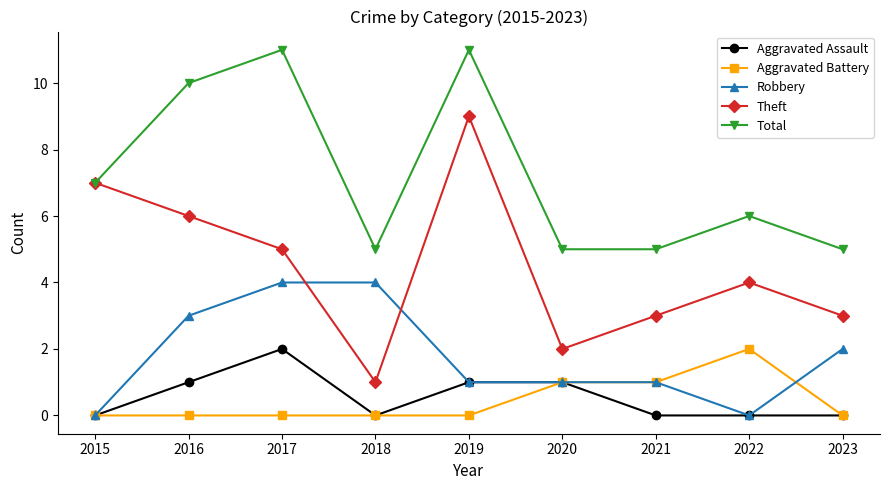

The Robbery series shows 0 at 2021. True or false?

False